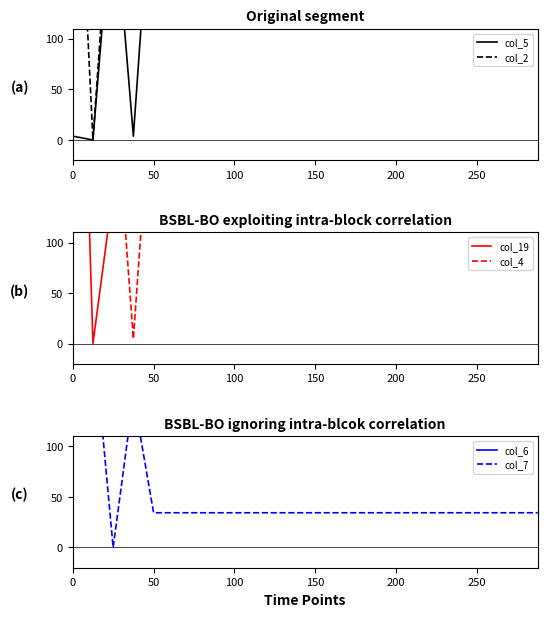

Which series has the largest range (max minus min)?

col_19